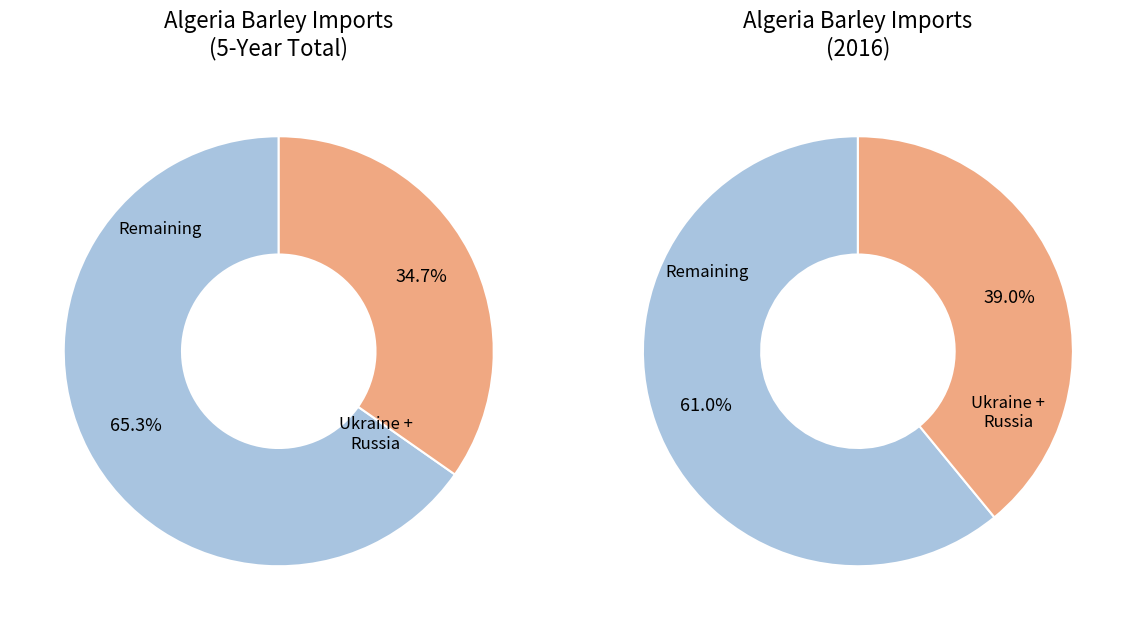

At 2015, list the series in order from smallest to largest.

Ukraine + Russia, Remaining